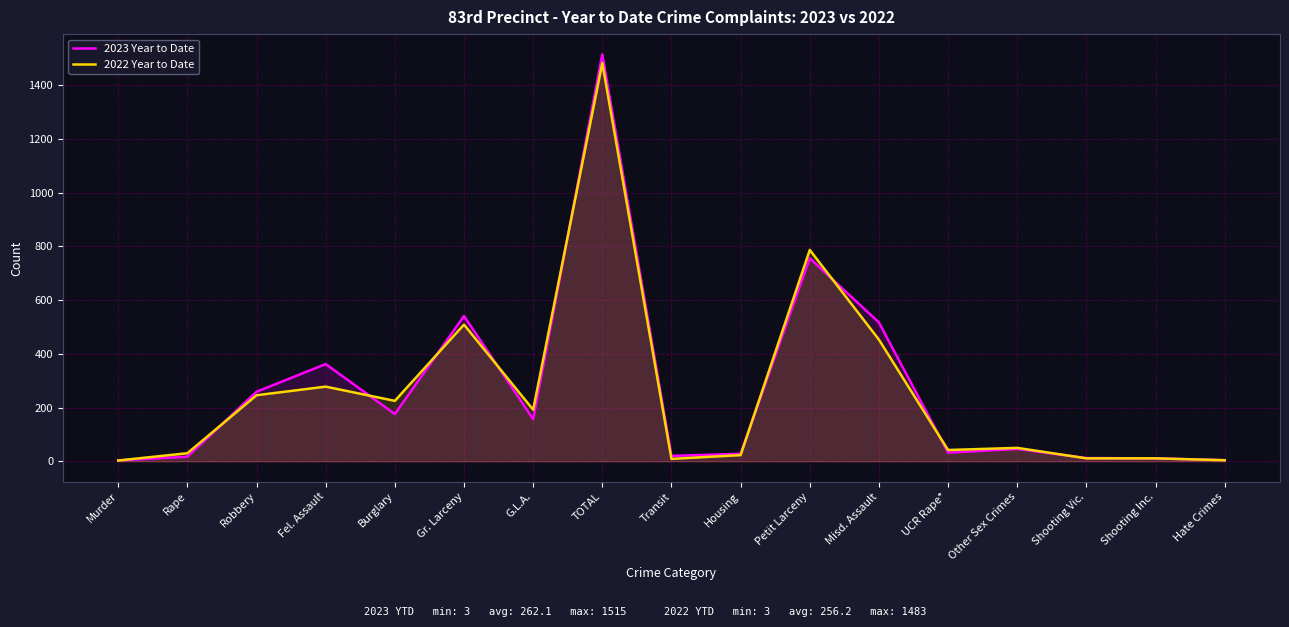

Which has a higher value, Robbery or Burglary?

Robbery